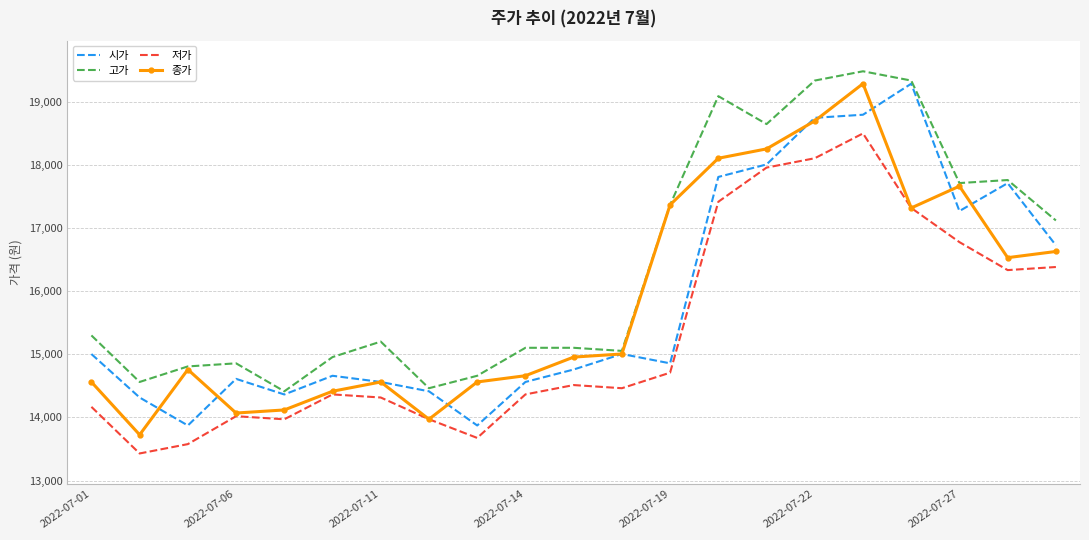

Count the number of categories in the chart.

21